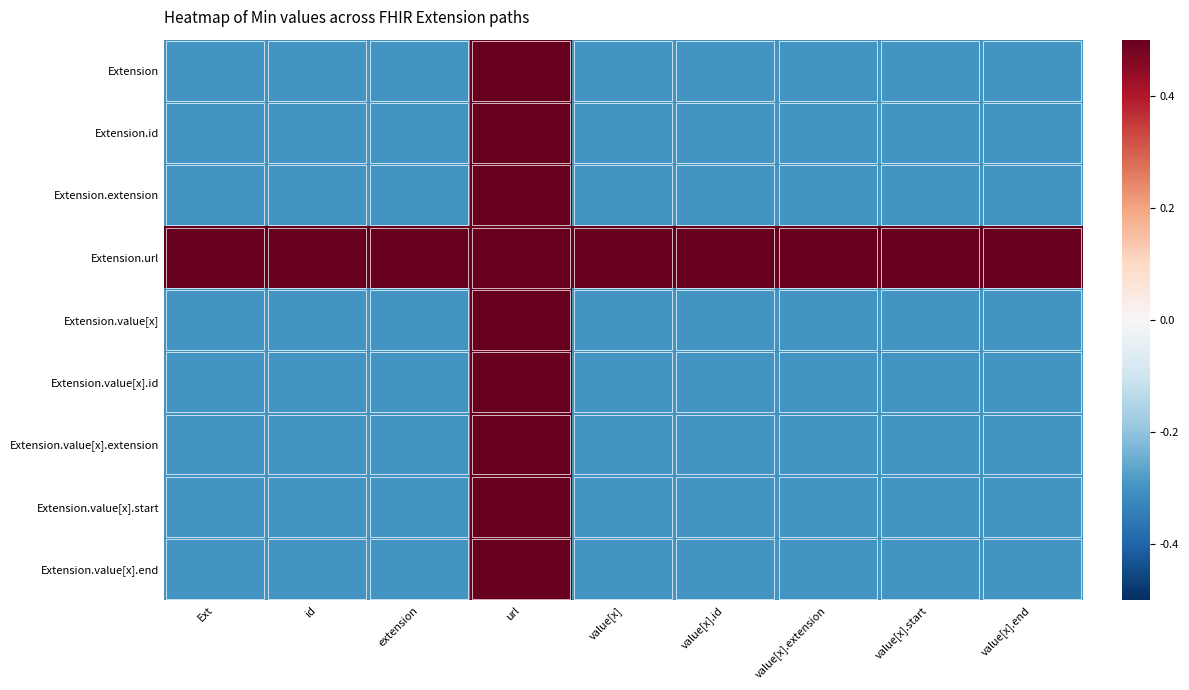

Which category has the lowest value across all series?

Ext